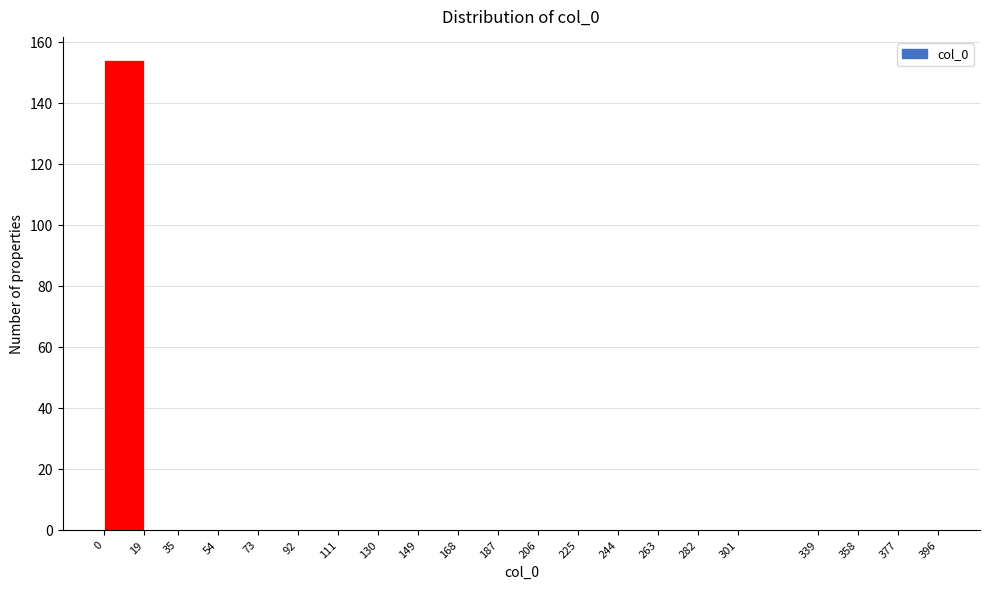

Reading left to right, transcribe this chart: for each bar, give the range it covers on the x-axis and its height. The values are not printed on the chart, so give them approximately, as read against the axis.

0 to 19: 154
19 to 35: 0
35 to 54: 0
54 to 73: 0
73 to 92: 0
92 to 111: 0
111 to 130: 0
130 to 149: 0
149 to 168: 0
168 to 187: 0
187 to 206: 0
206 to 225: 0
225 to 244: 0
244 to 263: 0
263 to 282: 0
282 to 301: 0
301 to 339: 0
339 to 358: 0
358 to 377: 0
377 to 396: 0